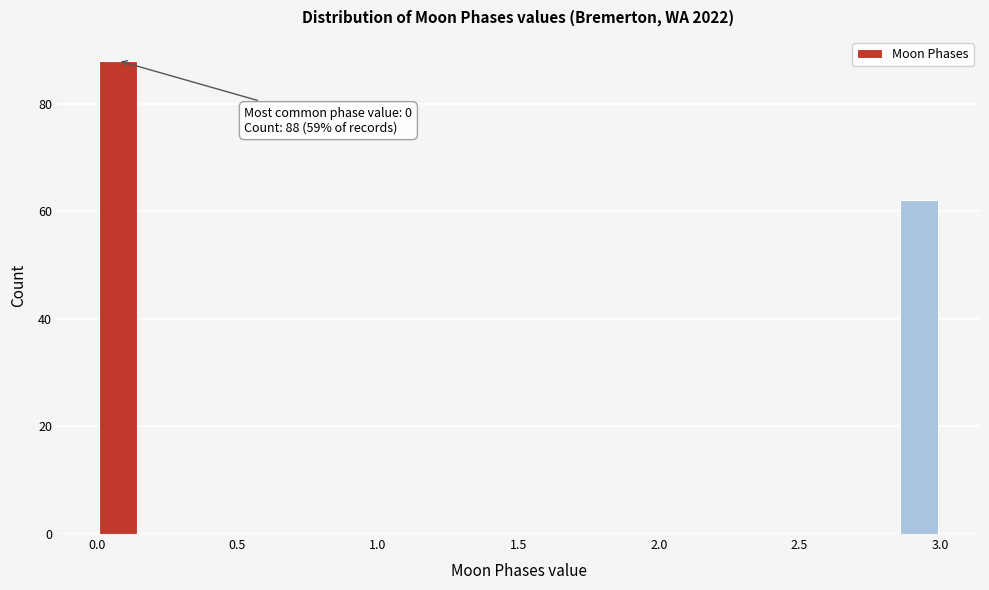

Around what value on the x-axis is the tallest bar? Give the approximate position of its centre, as read against the axis.

0.10